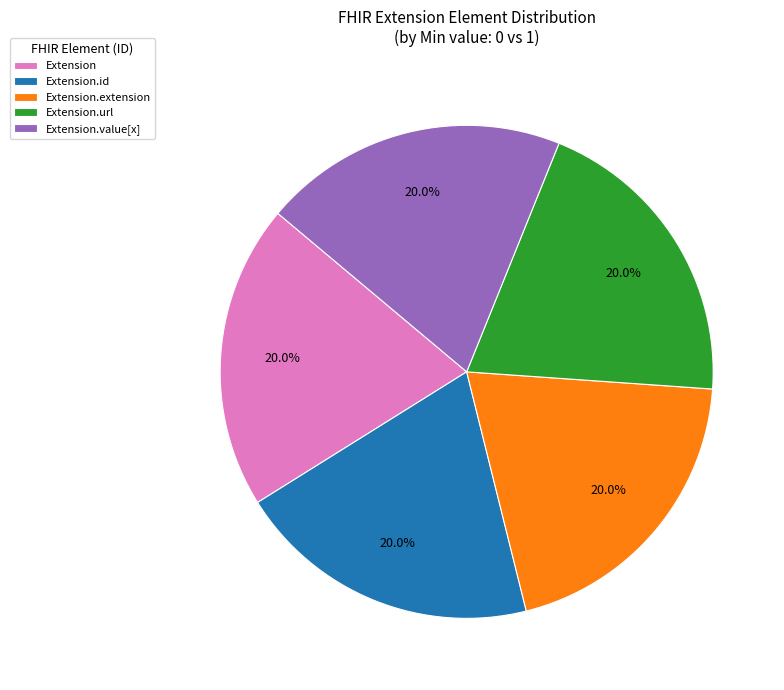

How many slices are in this pie chart?

5